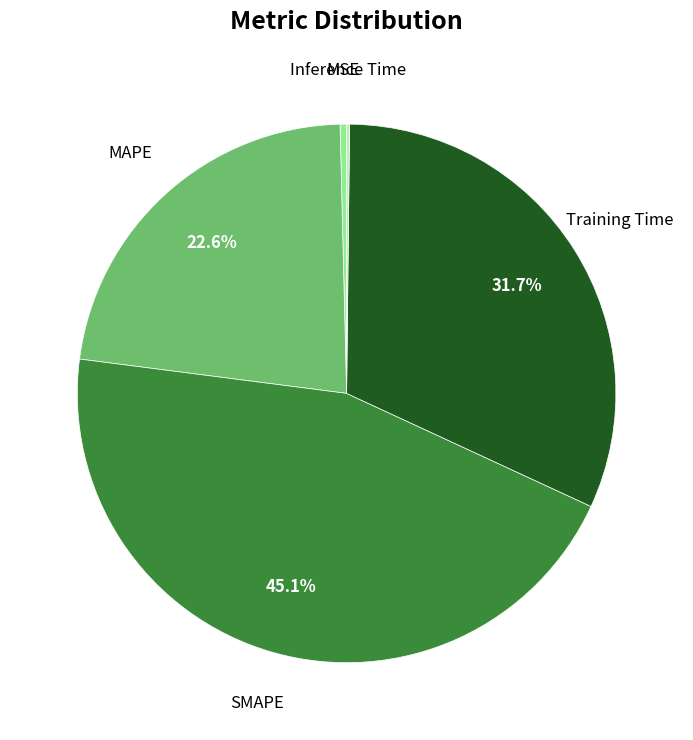

Does any single category account for the majority?

No